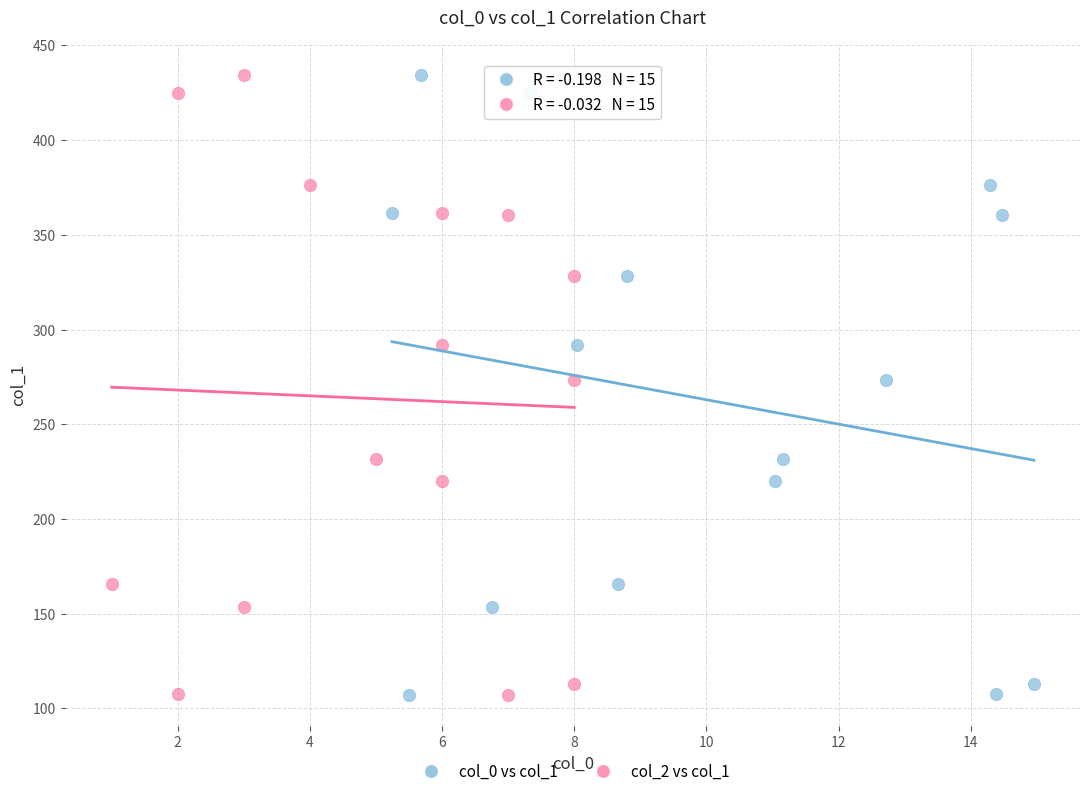

What are all the series names shown in the legend?

col_0 vs col_1, col_2 vs col_1